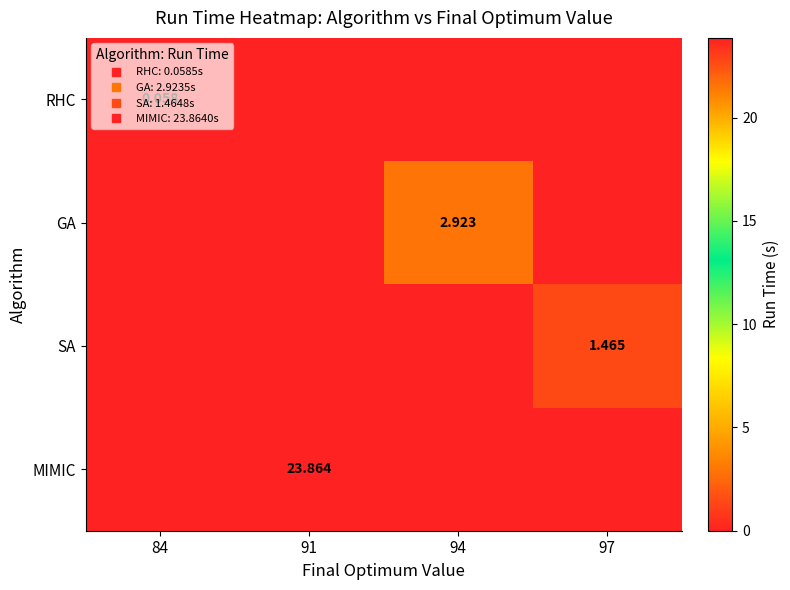

What is the greatest value displayed?

23.9